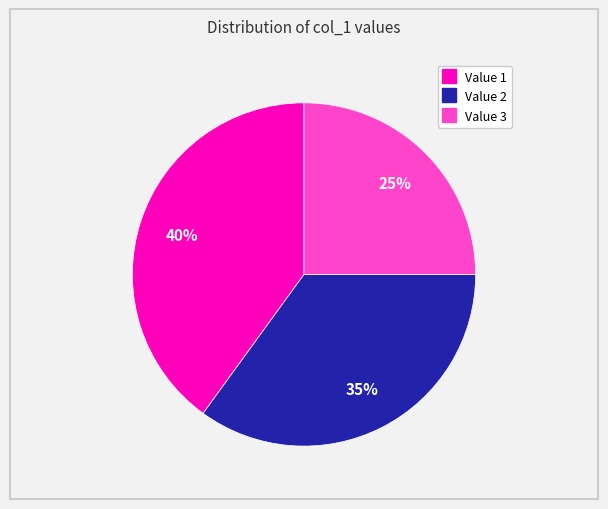

How many slices are in this pie chart?

3